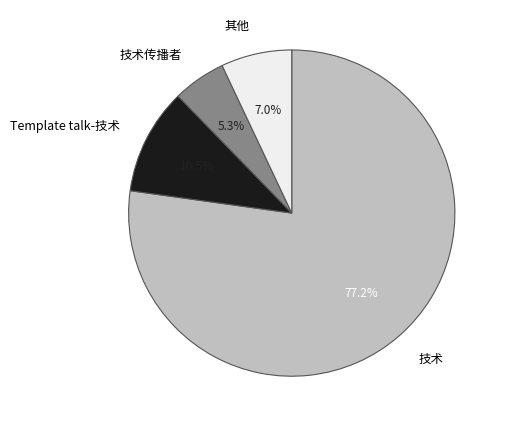

What is the largest slice in the pie chart?

技术